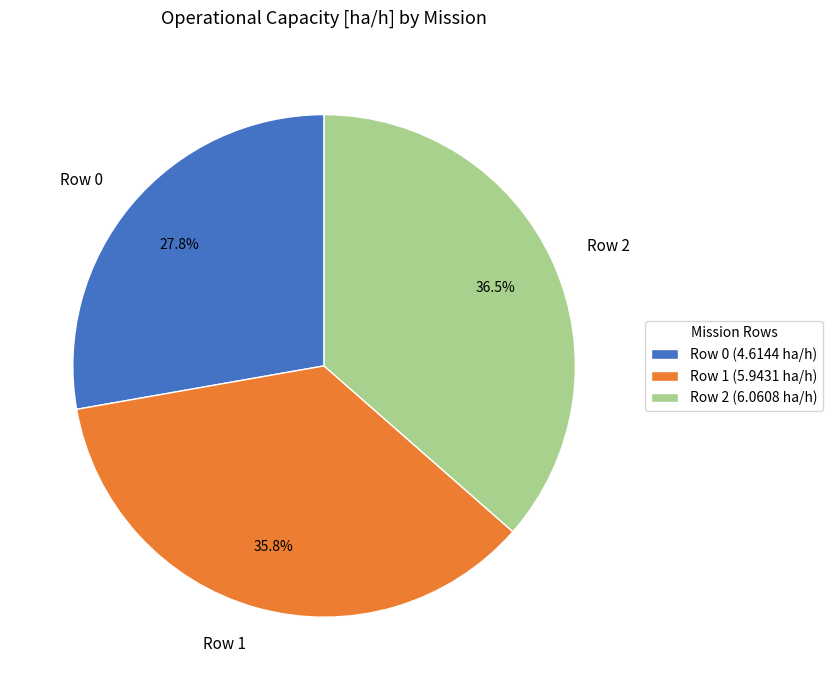

To the nearest percent, what is the difference between the largest and smallest slice percentages?

9%